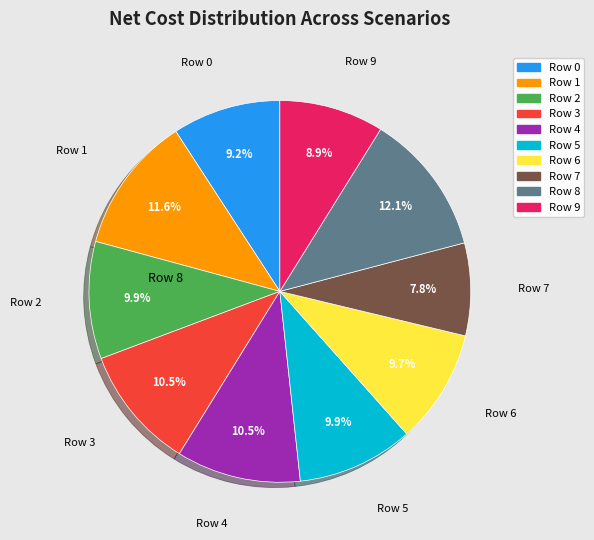

Which slice is the smallest?

Row 7